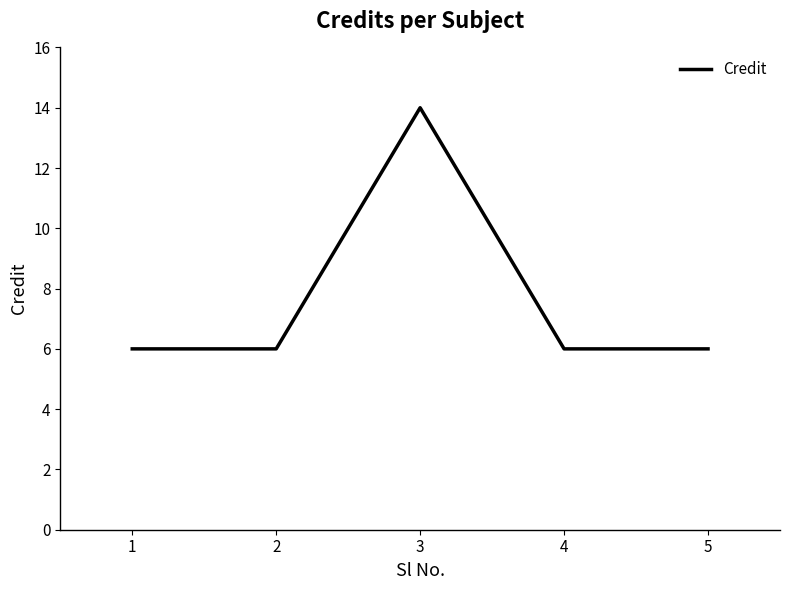

What is the average value?

8